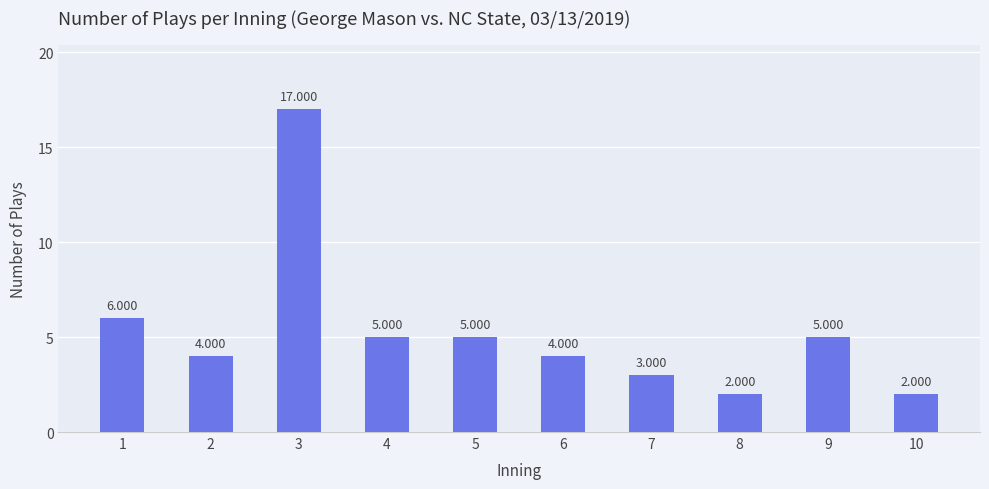

Is it true that the value at 2 is 6?

False